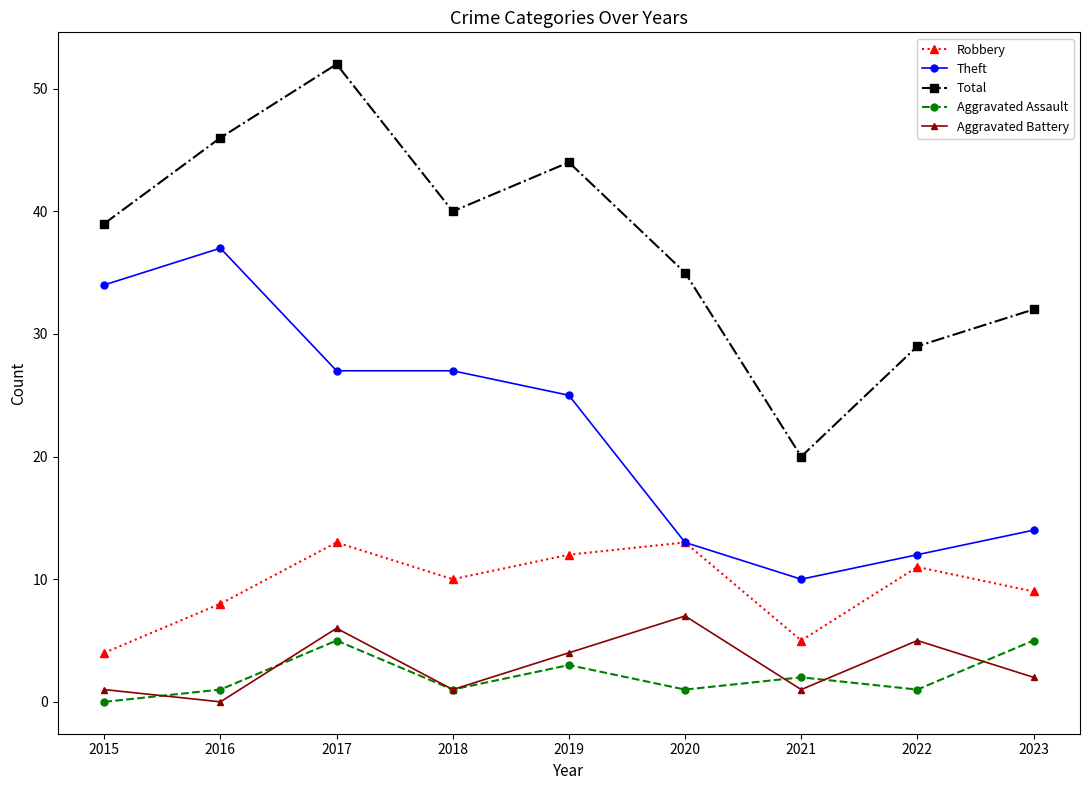

The value of Robbery at 2020 is 5. True or false?

False